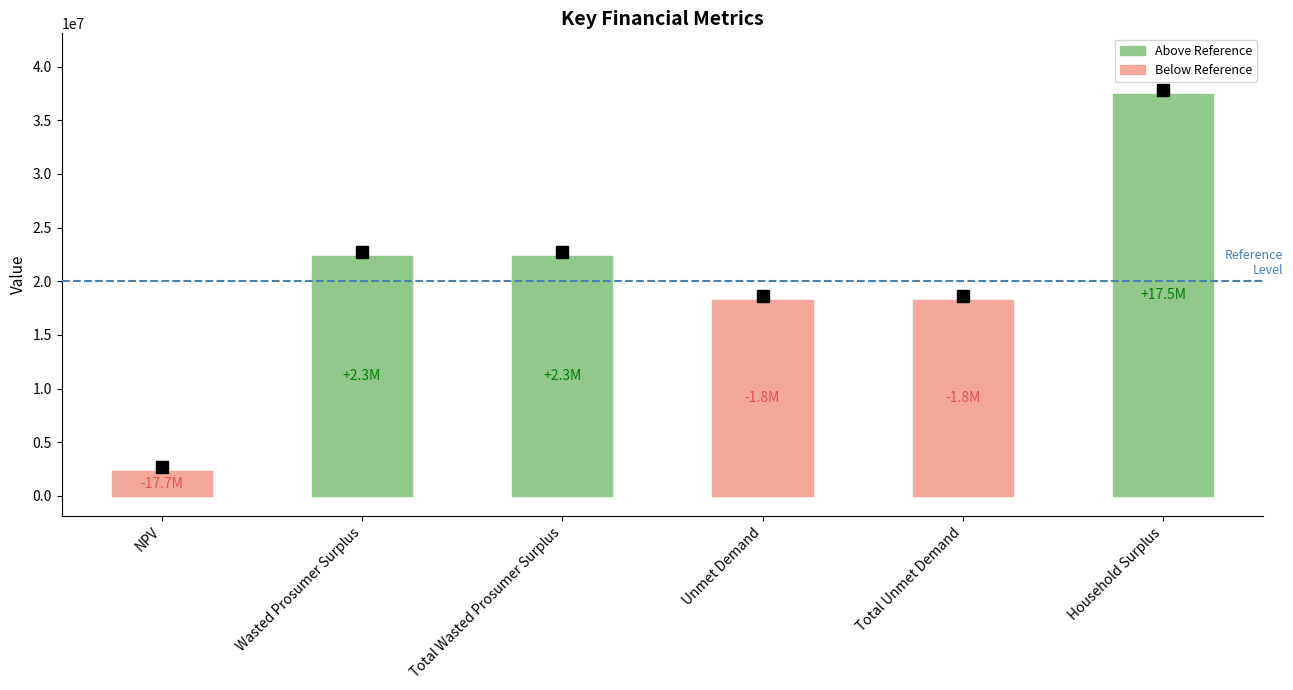

How many bars are there in total?

6